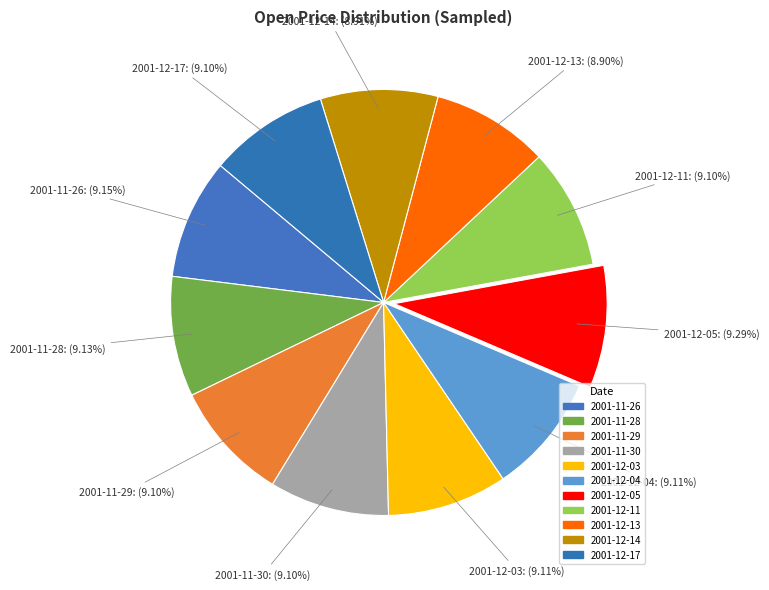

To the nearest percent, what portion does 2001-12-14 represent?

9%